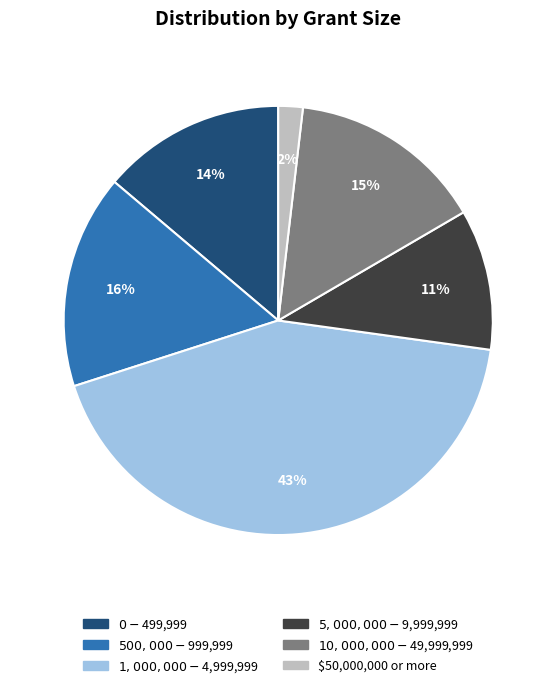

The $0 - $499,999 slice represents 14% of the pie. True or false?

True